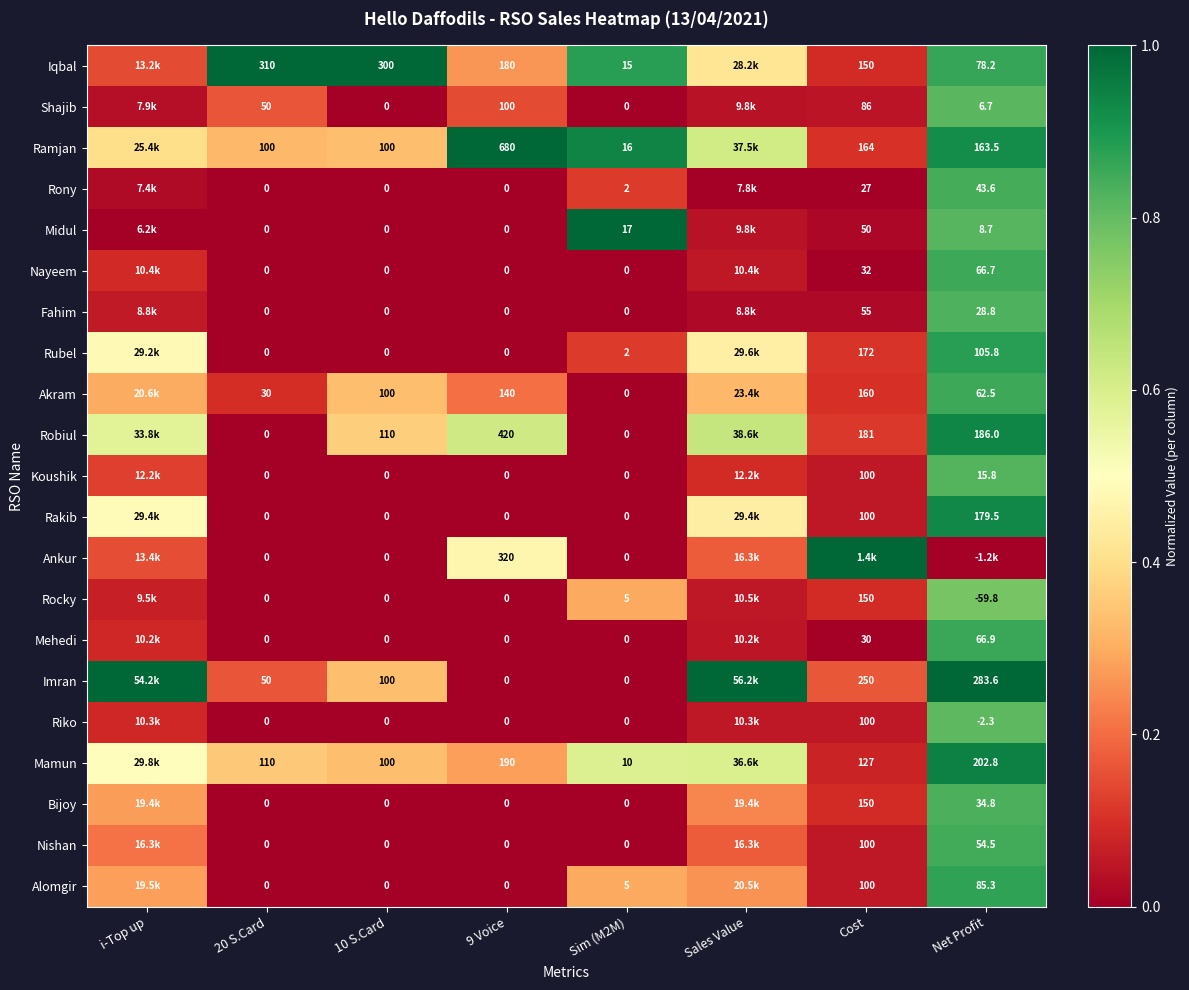

Is the value of Rakib at 10 S.Card greater than the value of Iqbal at Net Profit?

No